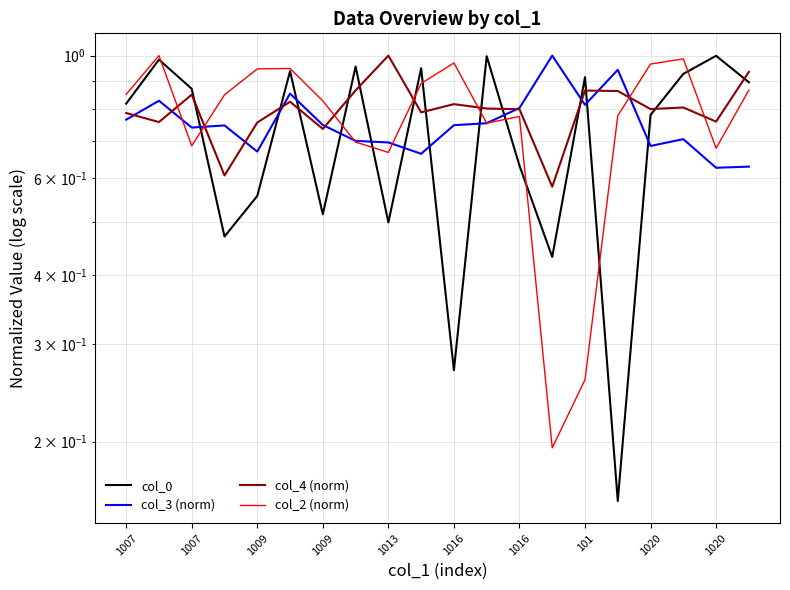

How many intersections are there between col_4 (norm) and col_0?

13